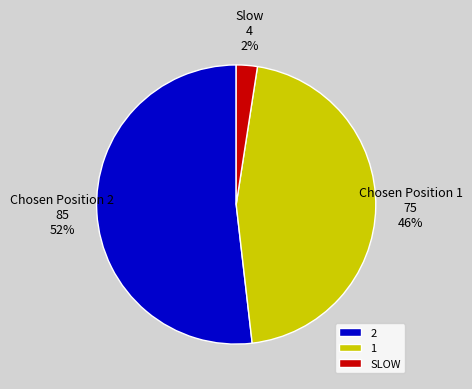

Combined, do Chosen Position 2 85 52% and Slow 4 2% account for over 50%?

Yes